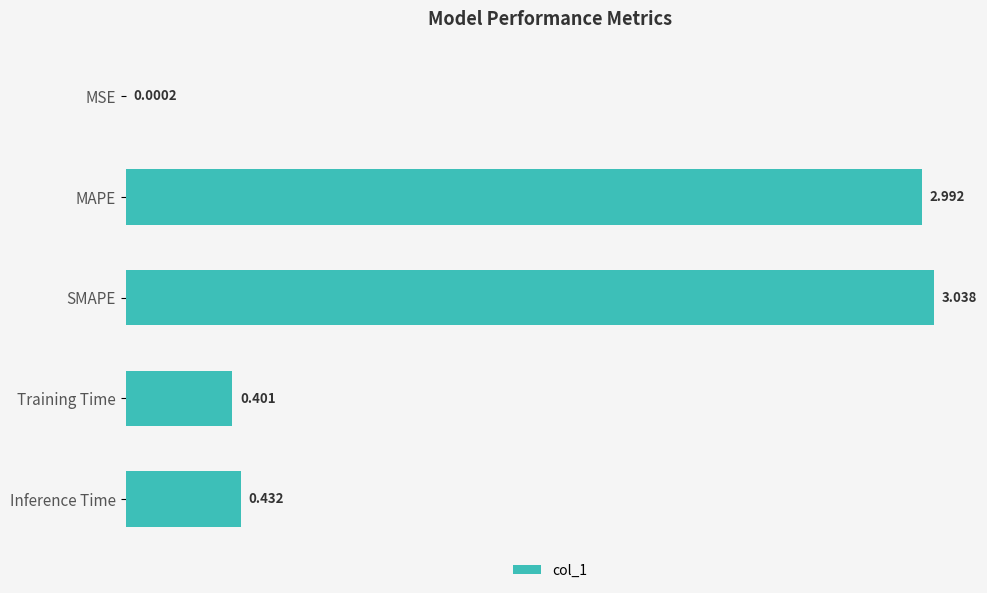

Does the chart contain stacked bars?

No